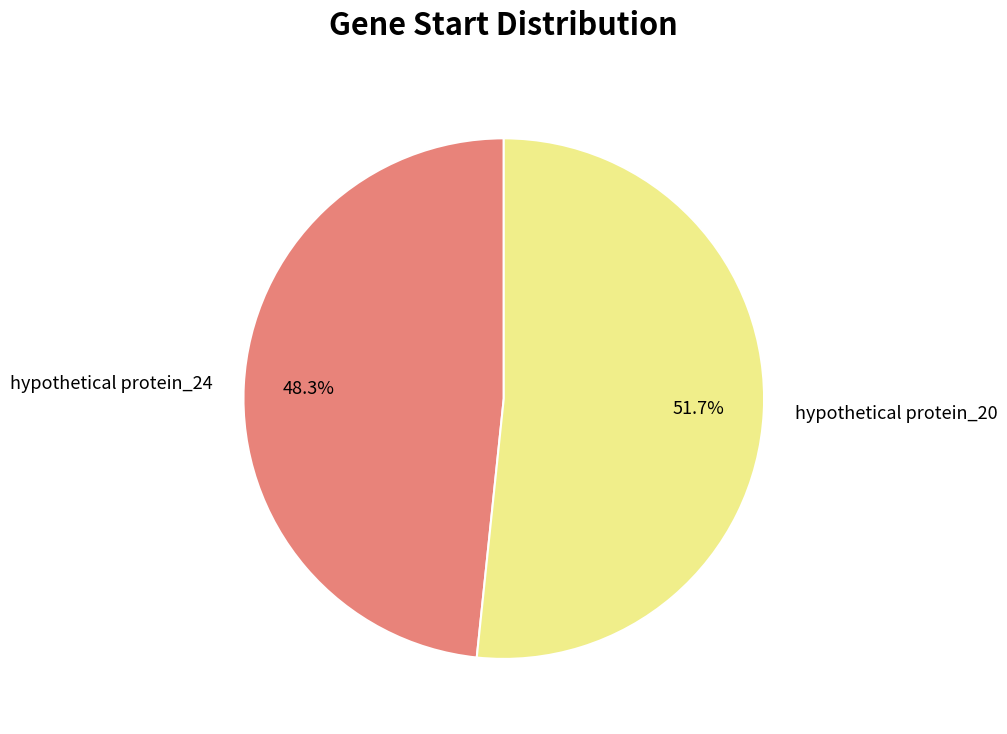

Which slice is the largest?

hypothetical protein_20